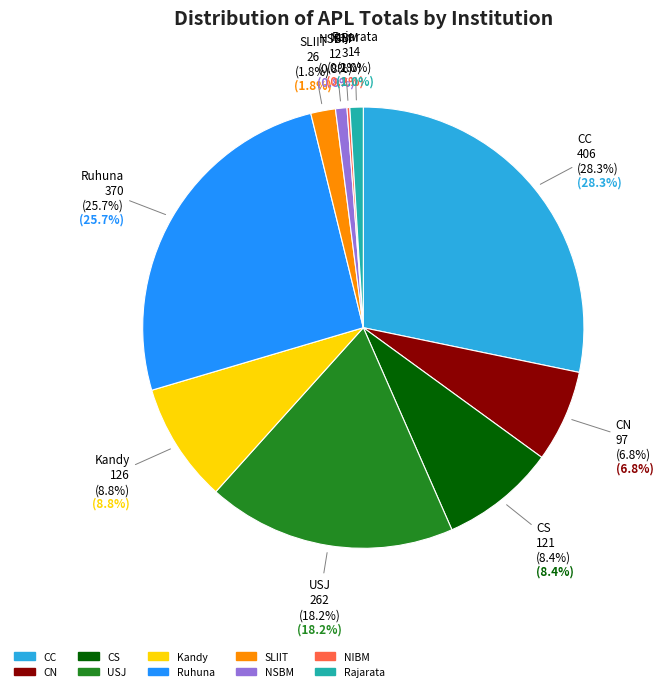

What is the ratio of the value at Rajarata to the value at USJ?

0.1